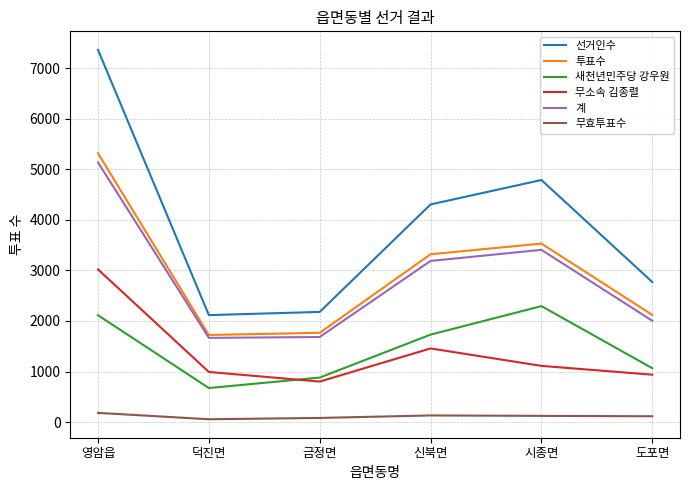

Is it true that 계 equals 634 at 금정면?

False